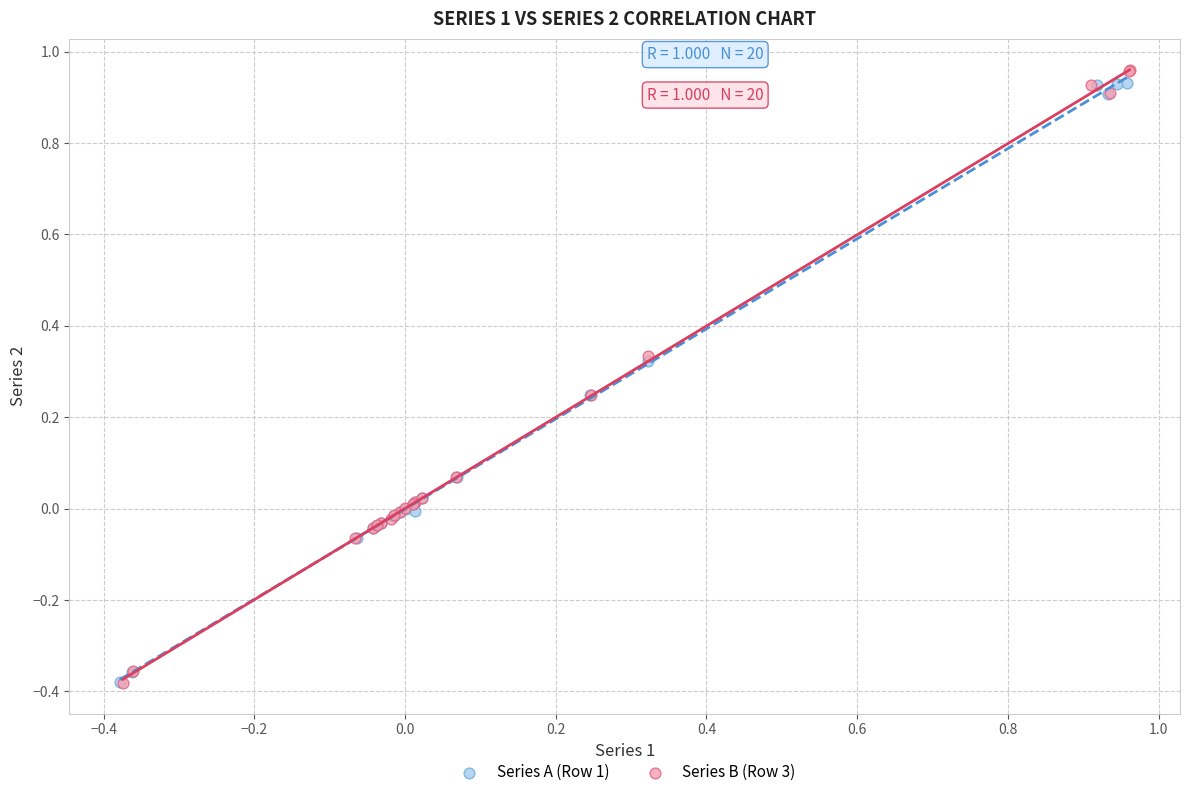

Which series has the widest spread of Y values?

Series B (Row 3)